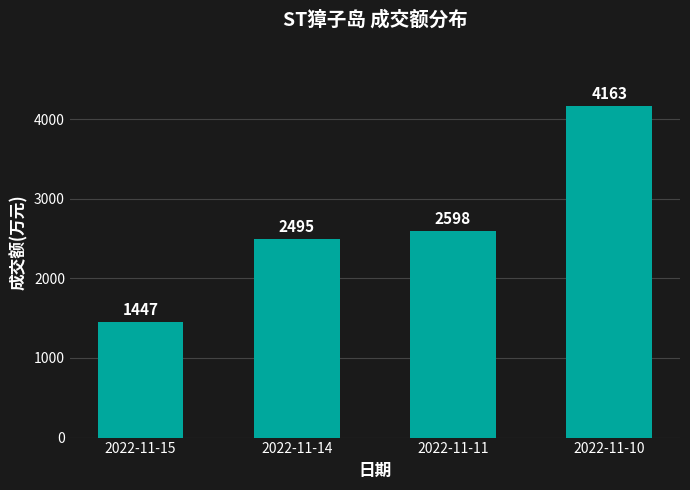

What value does the data have at 2022-11-10, to the nearest 100?

4200